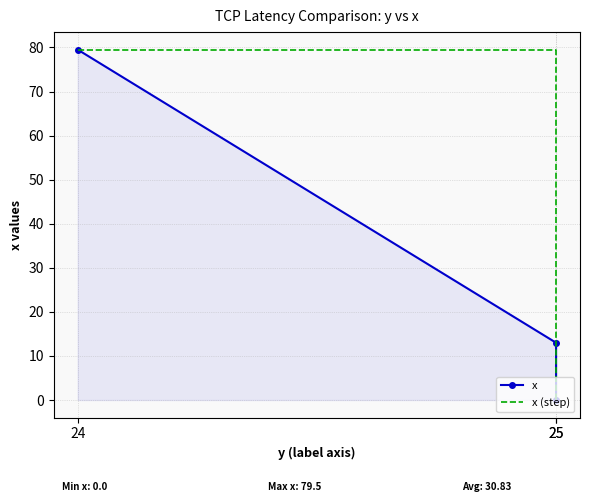

What is the total value across all series at 25?

26.0